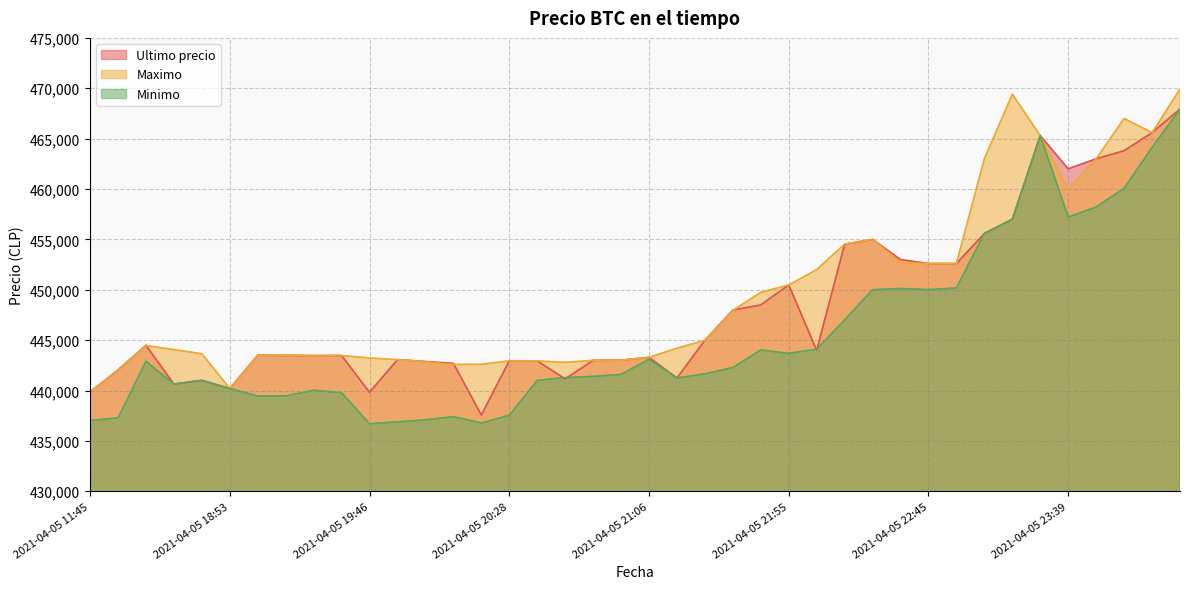

Reading left to right, what are all the values shown in this chart?

Ultimo precio: 2021-04-05 11:45=439856	2021-04-05 16:00=442042	2021-04-05 16:21=444489	2021-04-05 18:21=440637	2021-04-05 18:38=441009	2021-04-05 18:53=440200	2021-04-05 19:06=443496	2021-04-05 19:17=443485	2021-04-05 19:29=443462	2021-04-05 19:38=443472	2021-04-05 19:46=439823	2021-04-05 19:51=443069	2021-04-05 19:57=442876	2021-04-05 20:05=442693	2021-04-05 20:15=437562	2021-04-05 20:28=442954	2021-04-05 20:38=442943	2021-04-05 20:46=441154	2021-04-05 20:52=442996	2021-04-05 20:58=443007	2021-04-05 21:06=443293	2021-04-05 21:16=441238	2021-04-05 21:27=444989	2021-04-05 21:38=447988	2021-04-05 21:48=448500	2021-04-05 21:55=450472	2021-04-05 22:01=444005	2021-04-05 22:10=454509	2021-04-05 22:22=454999	2021-04-05 22:34=452998	2021-04-05 22:45=452600	2021-04-05 22:55=452599	2021-04-05 23:03=455589	2021-04-05 23:13=457000	2021-04-05 23:26=465301	2021-04-05 23:39=462000	2021-04-05 23:50=462999	2021-04-05 23:59=463801	2021-04-06 00:23=465595	2021-04-06 00:42=467932
Maximo: 2021-04-05 11:45=439856	2021-04-05 16:00=442042	2021-04-05 16:21=444464	2021-04-05 18:21=444057	2021-04-05 18:38=443645	2021-04-05 18:53=440200	2021-04-05 19:06=443485	2021-04-05 19:17=443485	2021-04-05 19:29=443462	2021-04-05 19:38=443472	2021-04-05 19:46=443229	2021-04-05 19:51=443064	2021-04-05 19:57=442853	2021-04-05 20:05=442584	2021-04-05 20:15=442600	2021-04-05 20:28=442943	2021-04-05 20:38=442943	2021-04-05 20:46=442789	2021-04-05 20:52=442996	2021-04-05 20:58=443007	2021-04-05 21:06=443293	2021-04-05 21:16=444200	2021-04-05 21:27=444989	2021-04-05 21:38=447951	2021-04-05 21:48=449750	2021-04-05 21:55=450472	2021-04-05 22:01=451999	2021-04-05 22:10=454529	2021-04-05 22:22=454999	2021-04-05 22:34=452699	2021-04-05 22:45=452599	2021-04-05 22:55=452599	2021-04-05 23:03=462998	2021-04-05 23:13=469410	2021-04-05 23:26=465301	2021-04-05 23:39=459972	2021-04-05 23:50=462999	2021-04-05 23:59=467000	2021-04-06 00:23=465595	2021-04-06 00:42=469917
Minimo: 2021-04-05 11:45=437021	2021-04-05 16:00=437285	2021-04-05 16:21=442900	2021-04-05 18:21=440648	2021-04-05 18:38=441009	2021-04-05 18:53=440196	2021-04-05 19:06=439459	2021-04-05 19:17=439466	2021-04-05 19:29=440025	2021-04-05 19:38=439783	2021-04-05 19:46=436692	2021-04-05 19:51=436888	2021-04-05 19:57=437087	2021-04-05 20:05=437408	2021-04-05 20:15=436779	2021-04-05 20:28=437538	2021-04-05 20:38=441000	2021-04-05 20:46=441280	2021-04-05 20:52=441402	2021-04-05 20:58=441599	2021-04-05 21:06=443100	2021-04-05 21:16=441243	2021-04-05 21:27=441654	2021-04-05 21:38=442285	2021-04-05 21:48=444027	2021-04-05 21:55=443685	2021-04-05 22:01=444112	2021-04-05 22:10=447006	2021-04-05 22:22=450005	2021-04-05 22:34=450127	2021-04-05 22:45=450016	2021-04-05 22:55=450180	2021-04-05 23:03=455589	2021-04-05 23:13=457000	2021-04-05 23:26=465300	2021-04-05 23:39=457215	2021-04-05 23:50=458213	2021-04-05 23:59=460076	2021-04-06 00:23=464121	2021-04-06 00:42=467932